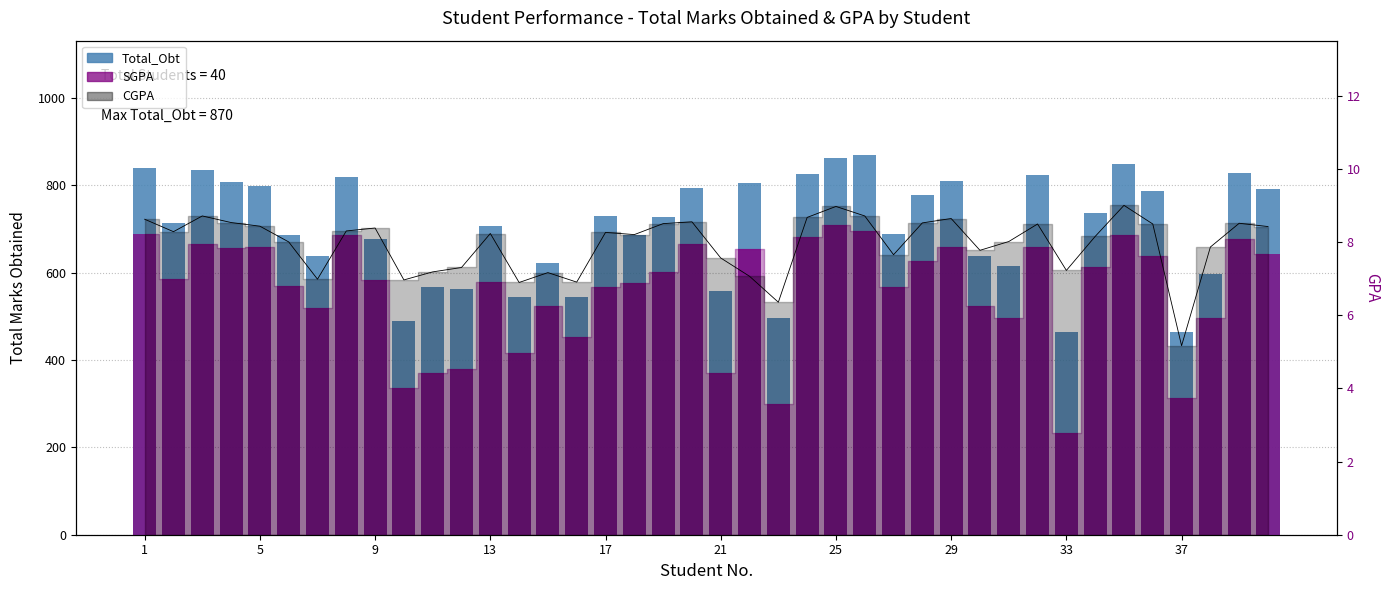

What is the lowest value of the SGPA series?

2.8